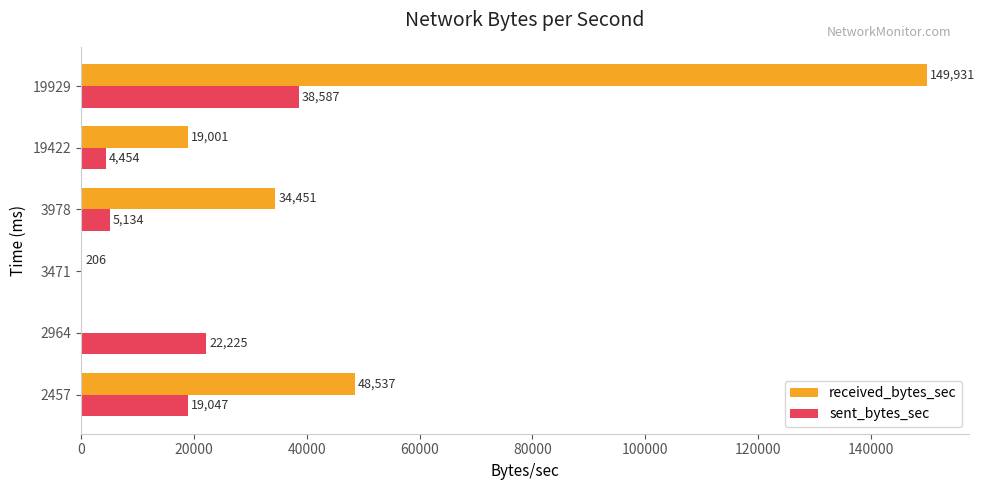

How many positive values does the sent_bytes_sec series have?

5